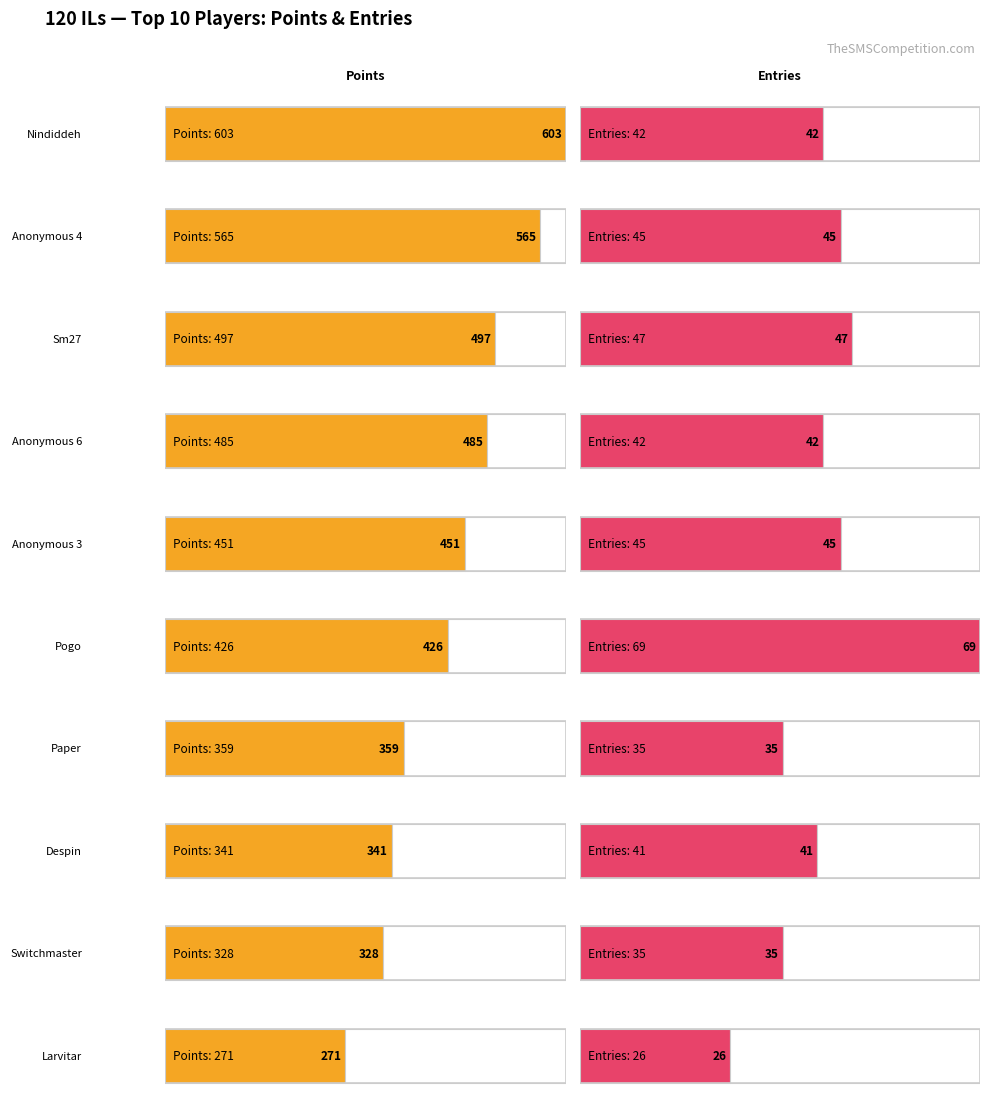

Which series has the largest total across all categories?

Points